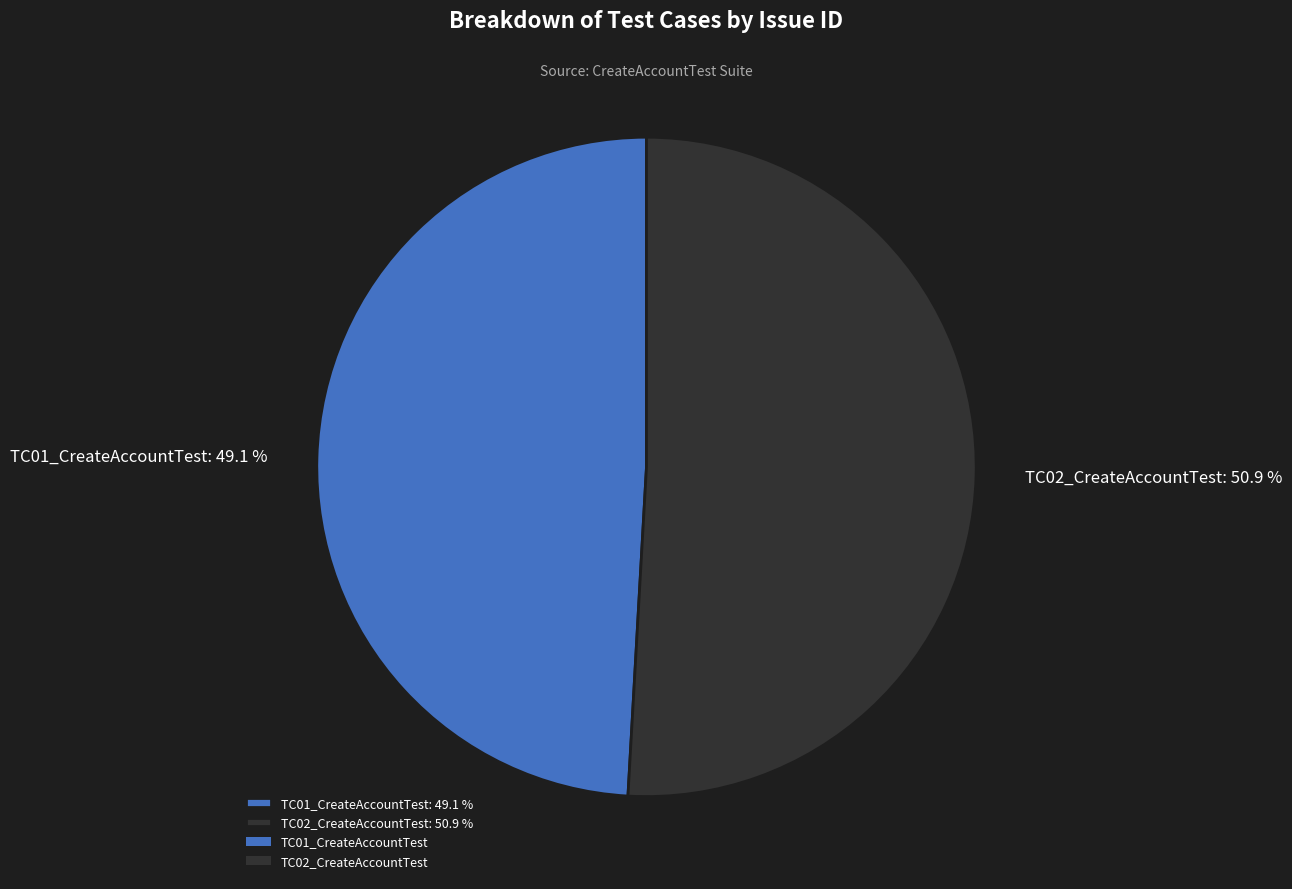

Count the number of slices in the pie.

2